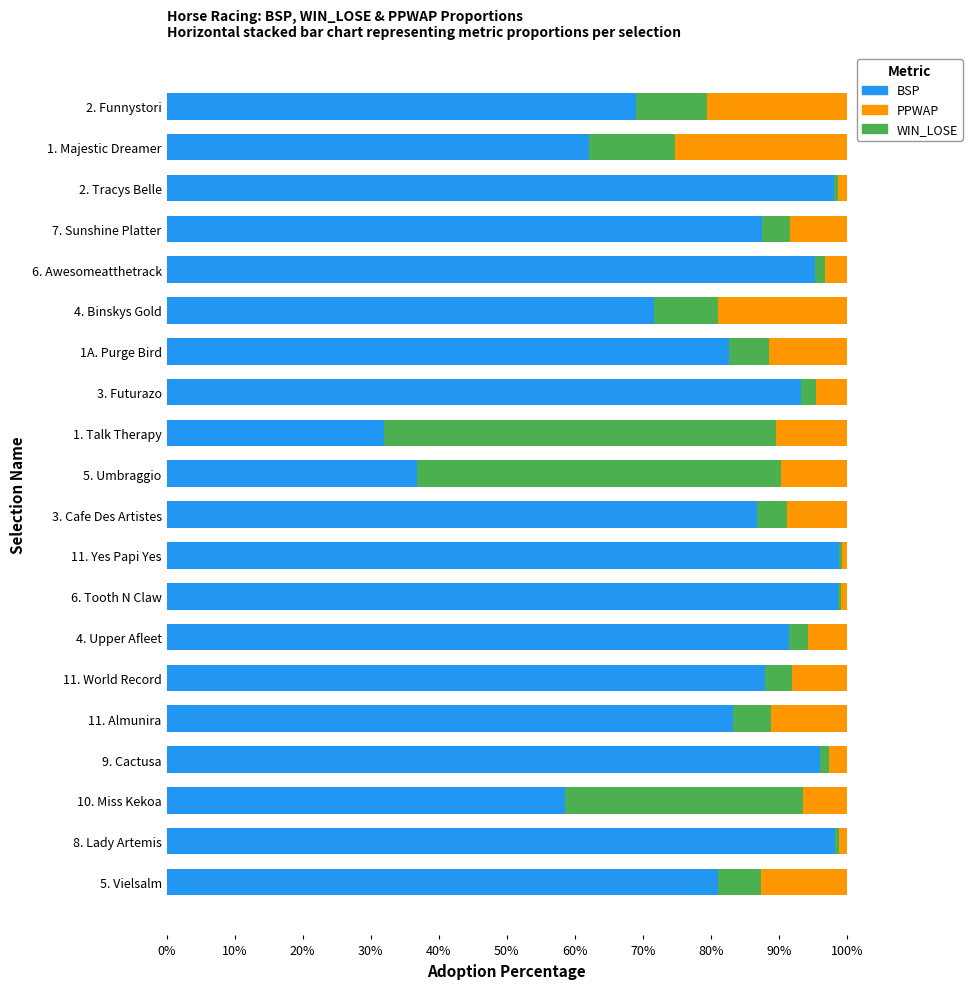

The BSP series shows 86.9 at 3. Cafe Des Artistes. True or false?

True